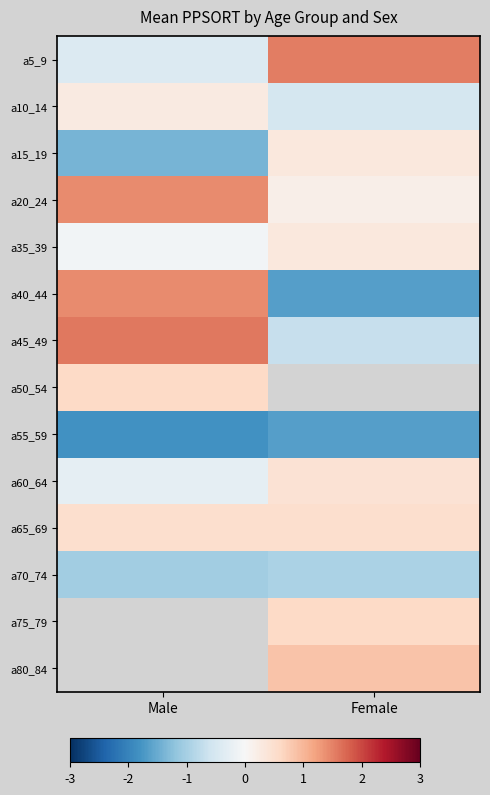

List the labels in order of a15_19 value, smallest first.

Male, Female